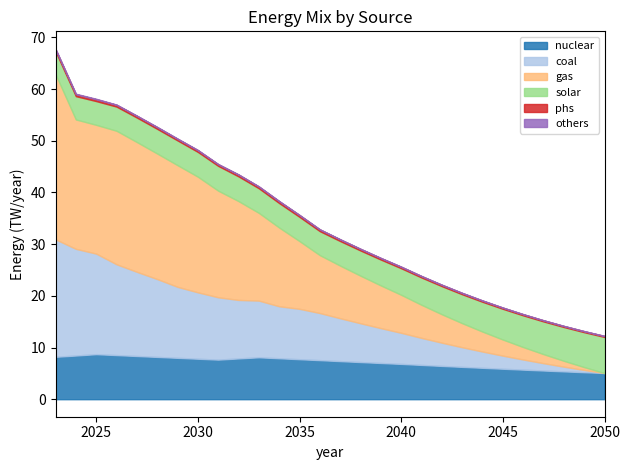

True or false: nuclear has a value of 5548484785196.0 at 2047.

True